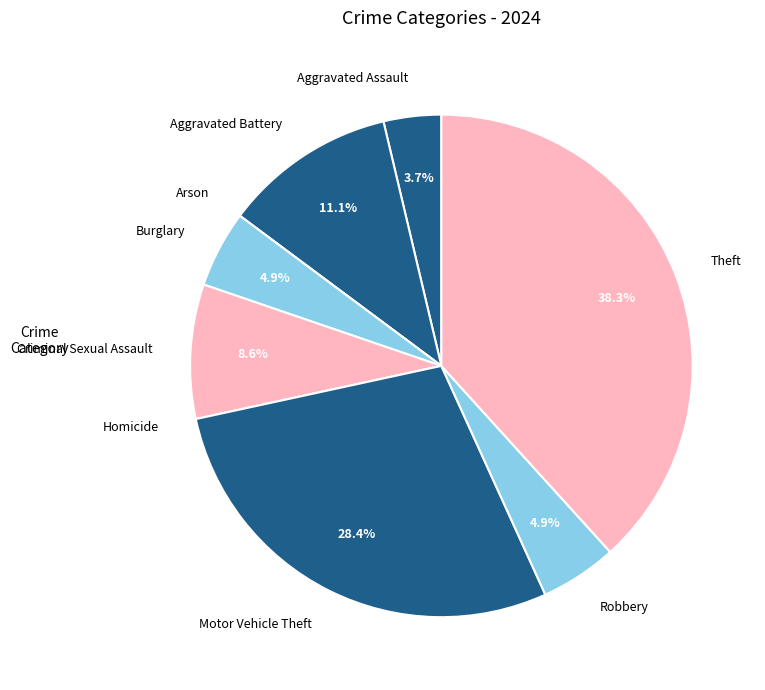

Does Aggravated Assault account for over 50% of the chart?

No